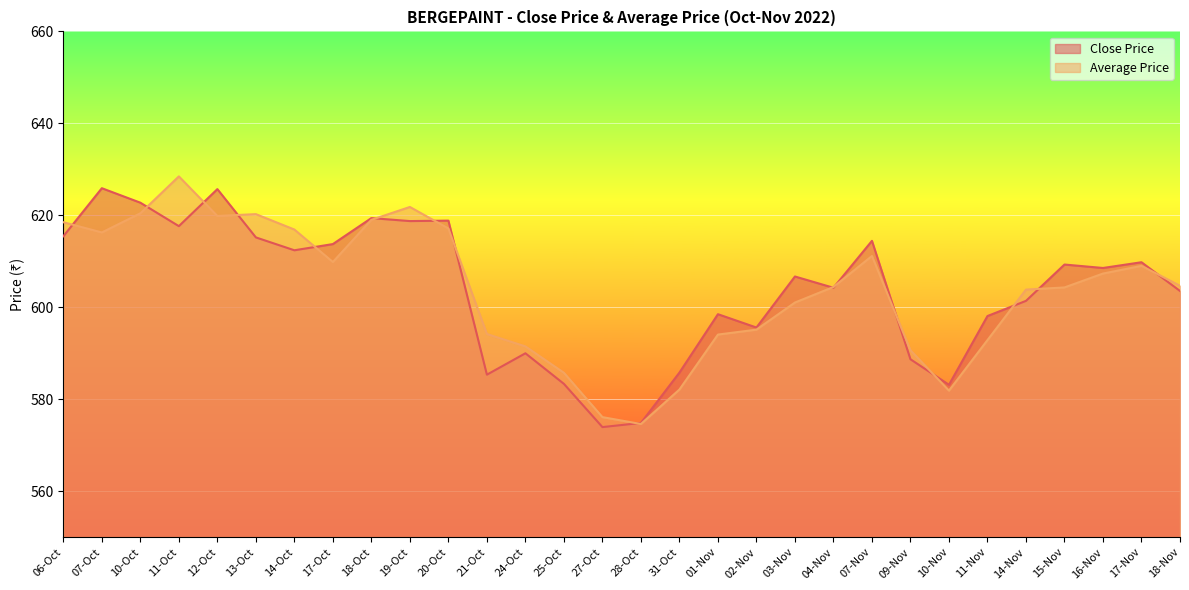

In Close Price, how many points are higher than both neighbors (excluding endpoints)?

10